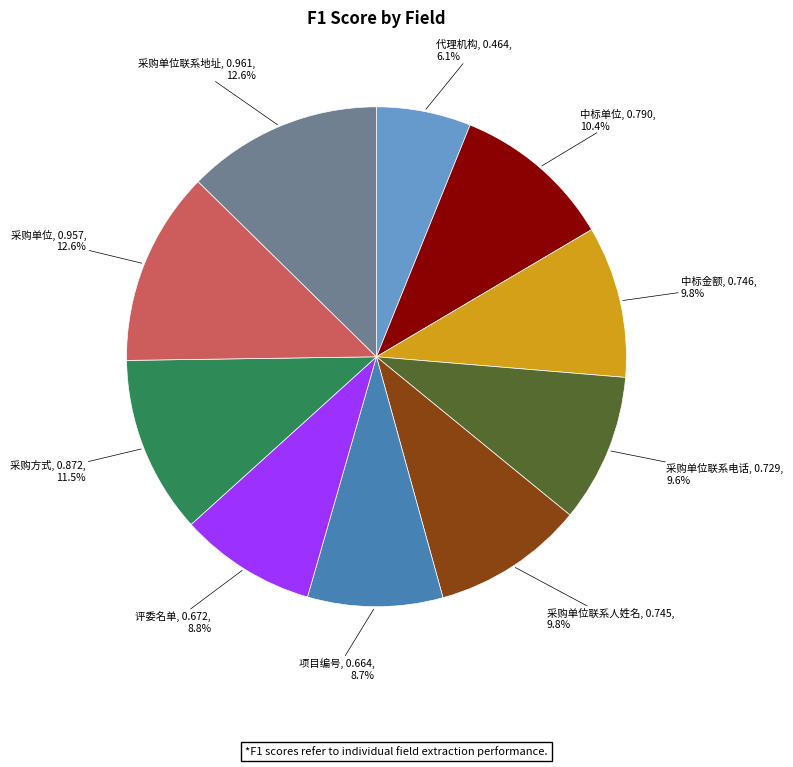

Is there a majority slice in this chart?

No